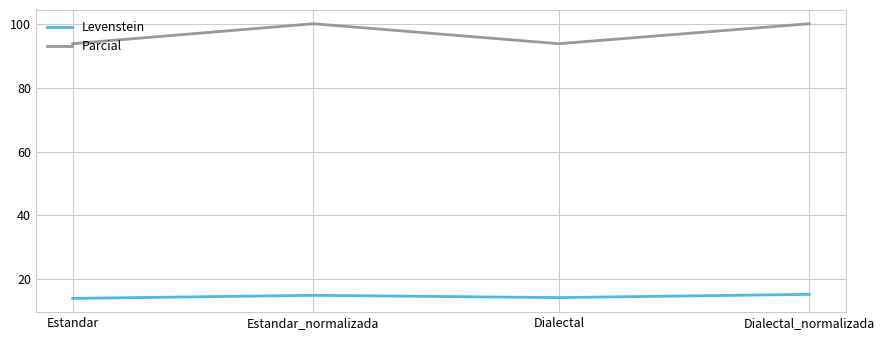

What is the maximum value for Parcial?

100.0